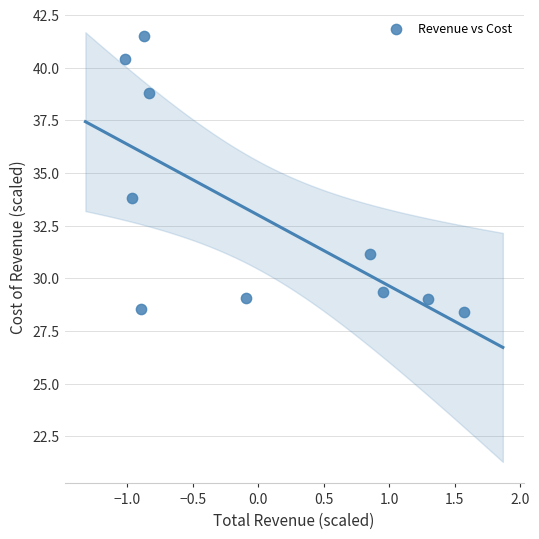

What is the range of Y values (max minus min)?

13.1